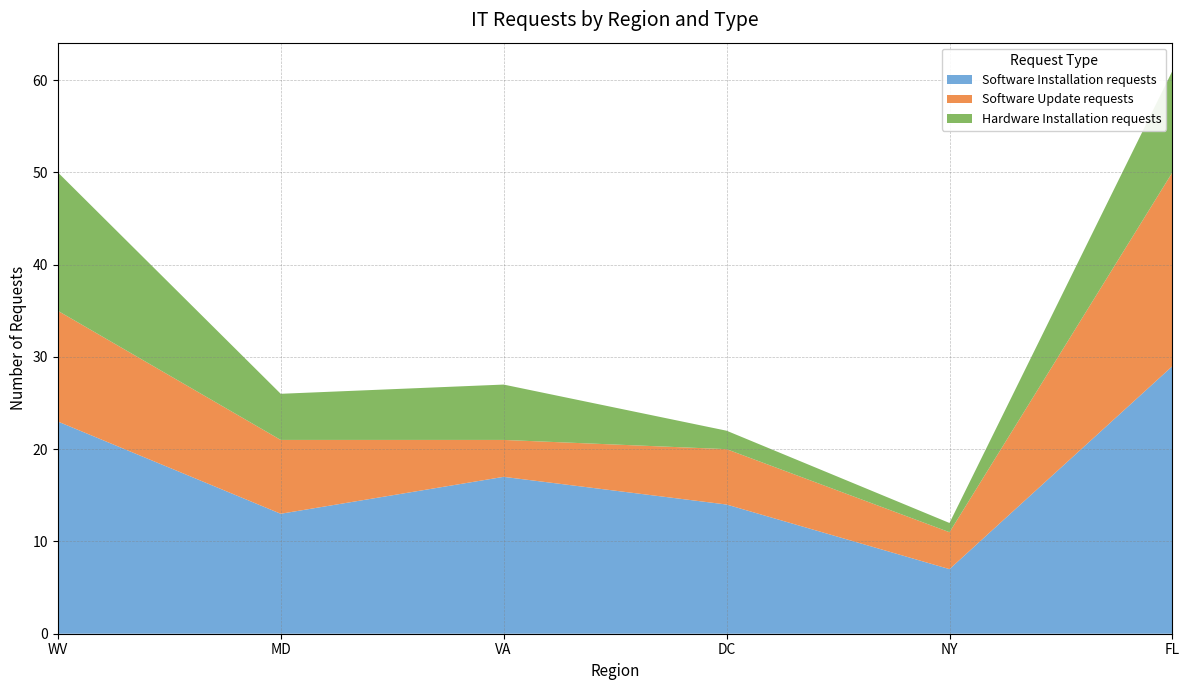

Reading left to right, what are all the values shown in this chart?

Software Installation requests: 23	13	17	14	7	29
Software Update requests: 12	8	4	6	4	21
Hardware Installation requests: 15	5	6	2	1	11